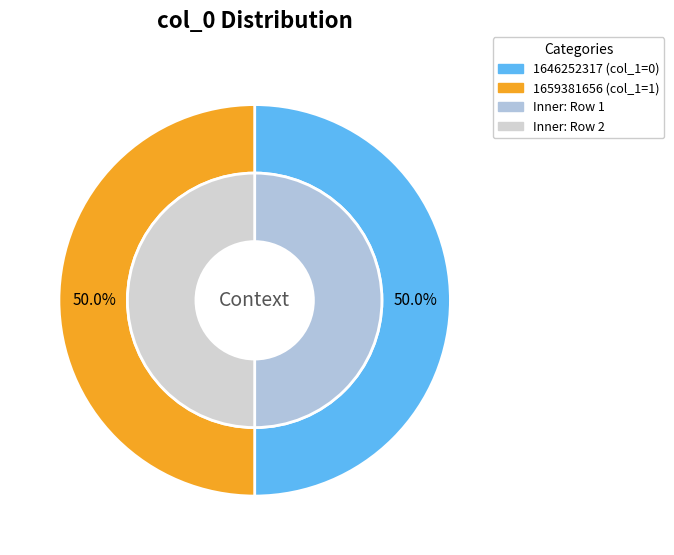

To the nearest percent, what is the average slice percentage?

50%